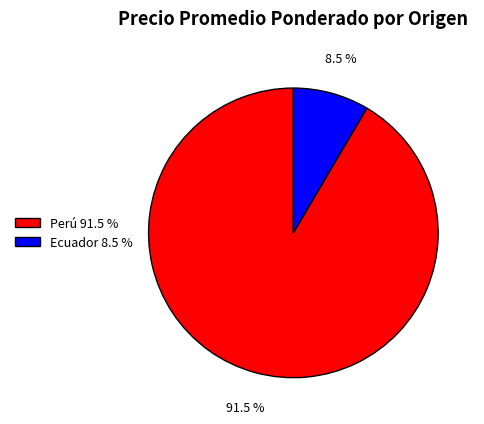

Is there any slice that represents more than half of the pie?

Yes